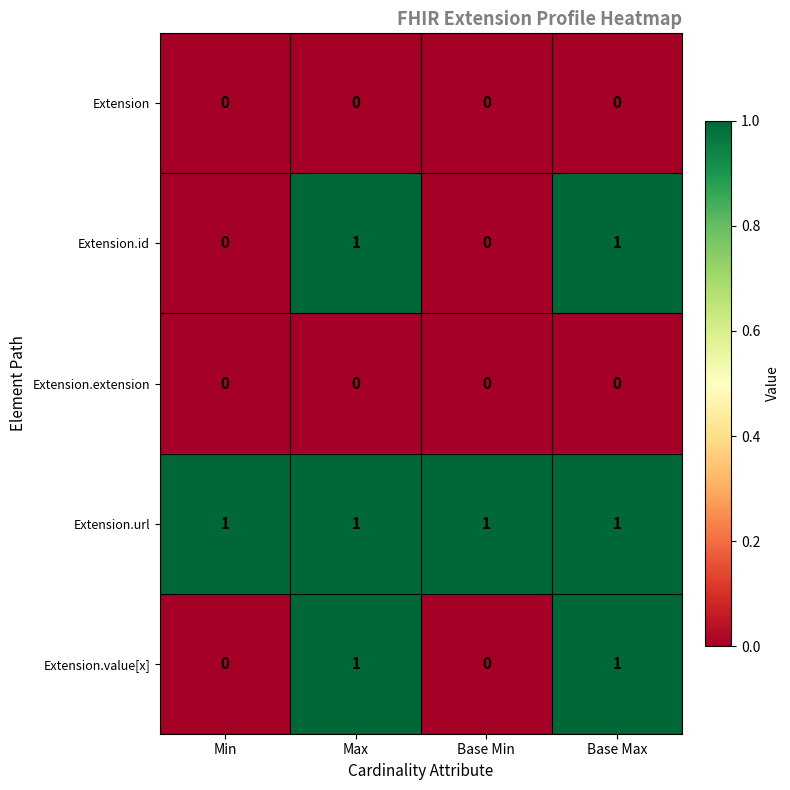

How many categories are shown in the chart?

4